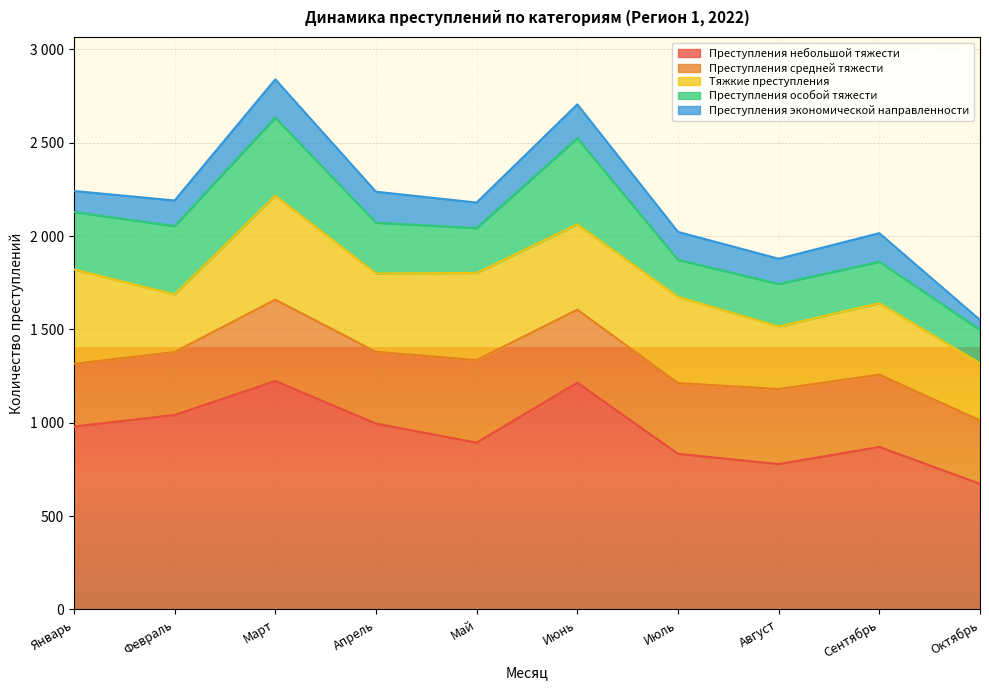

Reading right to left, extract all data points from this chart.

Преступления небольшой тяжести: 673	871	779	834	1215	894	996	1224	1042	980
Преступления средней тяжести: 340	387	402	379	391	442	384	436	337	336
Тяжкие преступления: 306	383	335	462	457	467	420	557	309	506
Преступления особой тяжести: 179	222	228	198	462	240	272	418	366	307
Преступления экономической направленности: 53	153	135	150	181	137	166	205	137	113